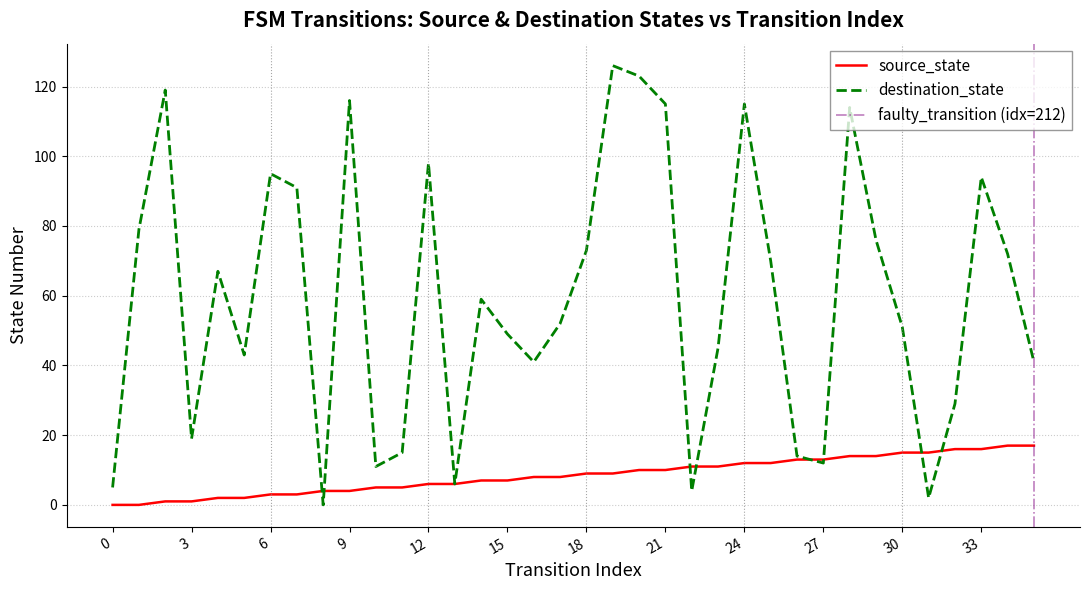

How many positive values does the source_state series have?

34